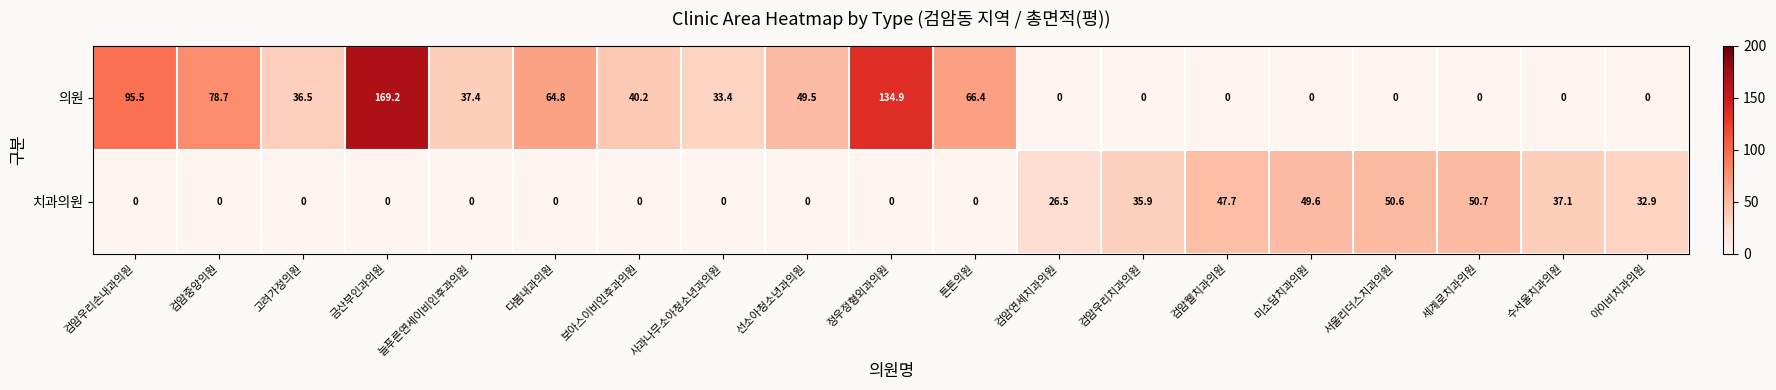

Which series has the largest total across all categories?

의원